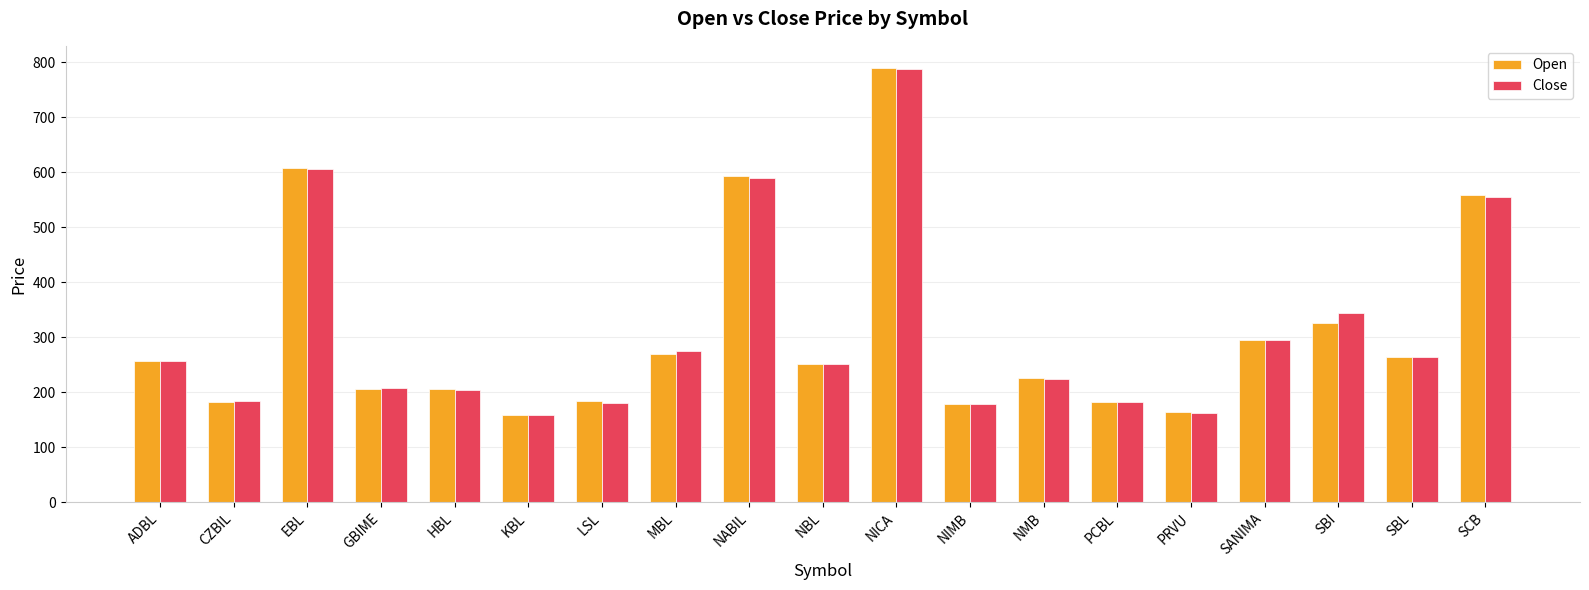

What is the value of the Open bar at the 2nd from the left?

182.5